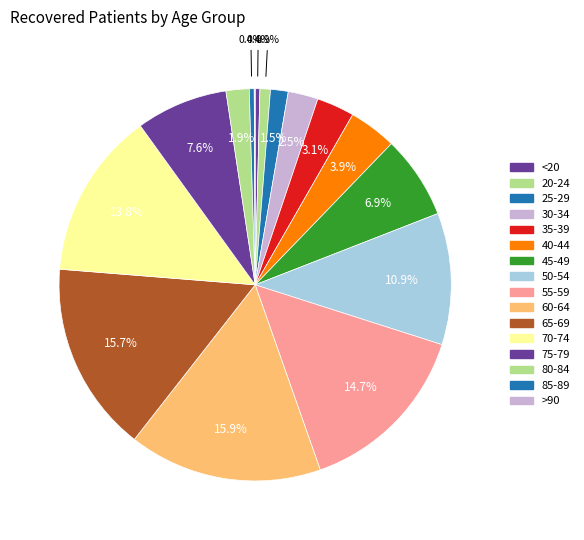

What is the change in value from 20-24 to 85-89?

-60